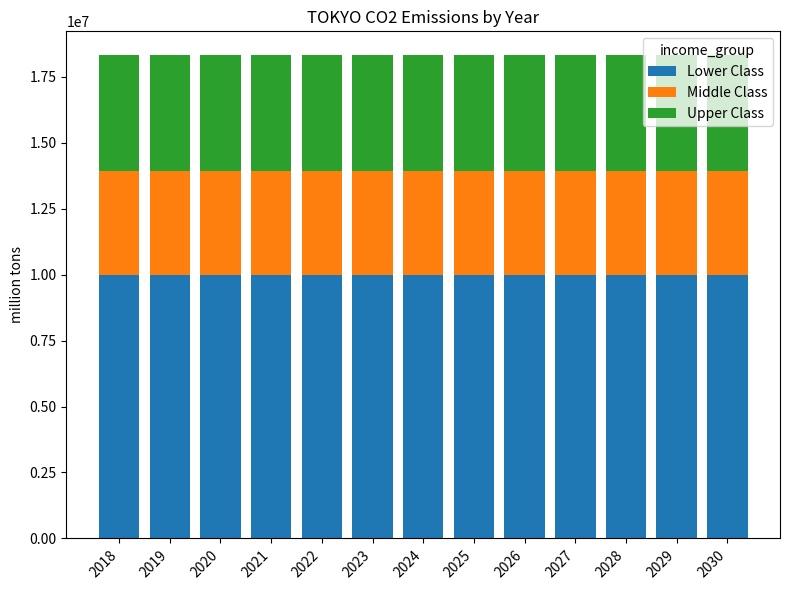

What is the total value across all series at 2021?

18304632